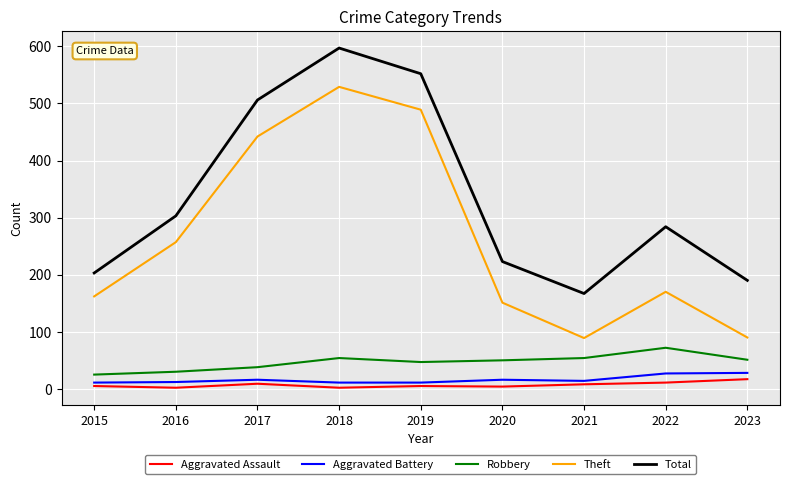

What is the total value across all series at 2021?

332